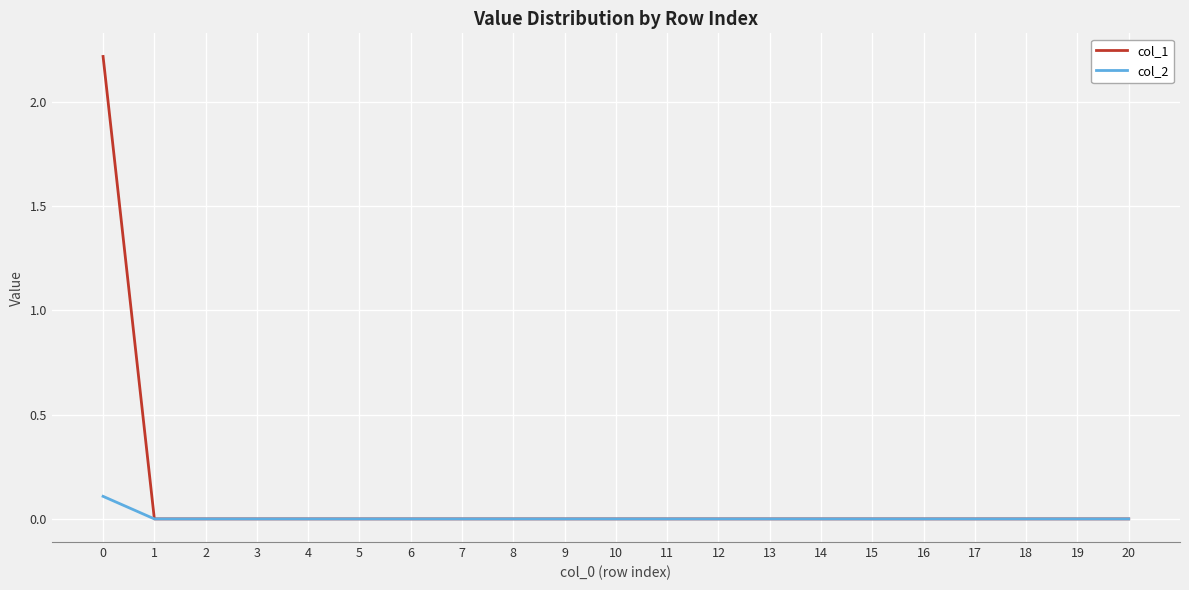

Is it true that col_2 equals -0.1 at 20?

False